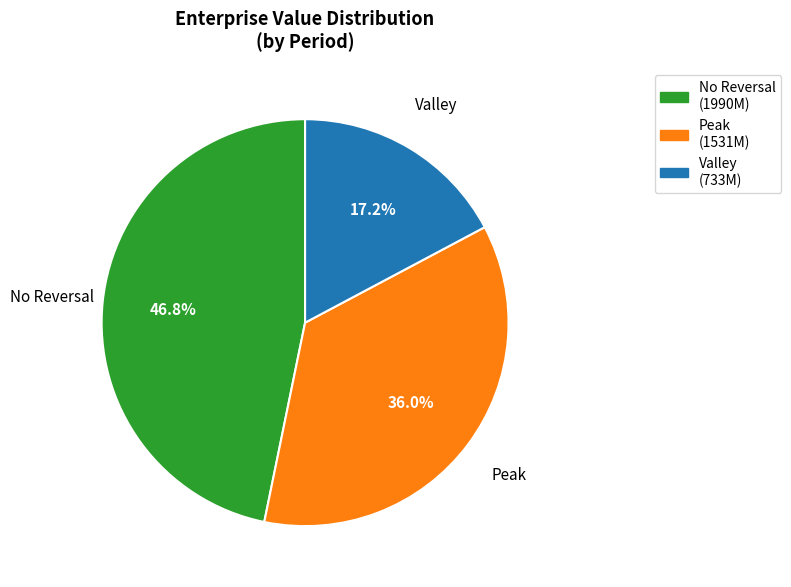

Does any single category account for the majority?

No